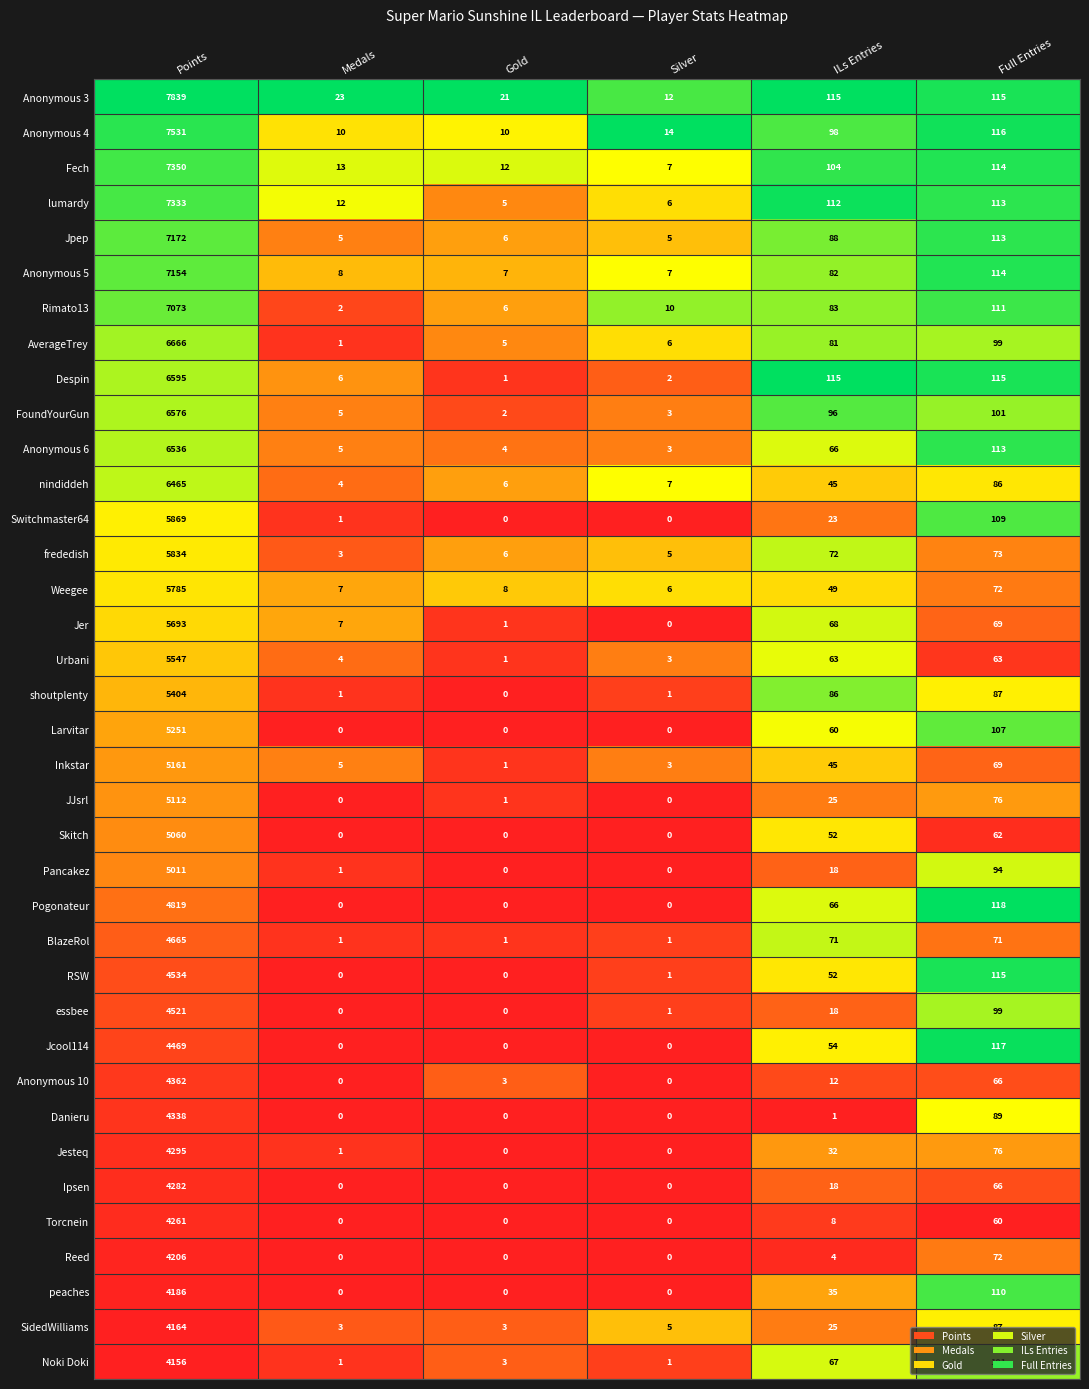

List the series in order of their peak value, lowest first.

Noki Doki, SidedWilliams, peaches, Reed, Torcnein, Ipsen, Jesteq, Danieru, Anonymous 10, Jcool114, essbee, RSW, BlazeRol, Pogonateur, Pancakez, Skitch, JJsrl, Inkstar, Larvitar, shoutplenty, Urbani, Jer, Weegee, frededish, Switchmaster64, nindiddeh, Anonymous 6, FoundYourGun, Despin, AverageTrey, Rimato13, Anonymous 5, Jpep, lumardy, Fech, Anonymous 4, Anonymous 3